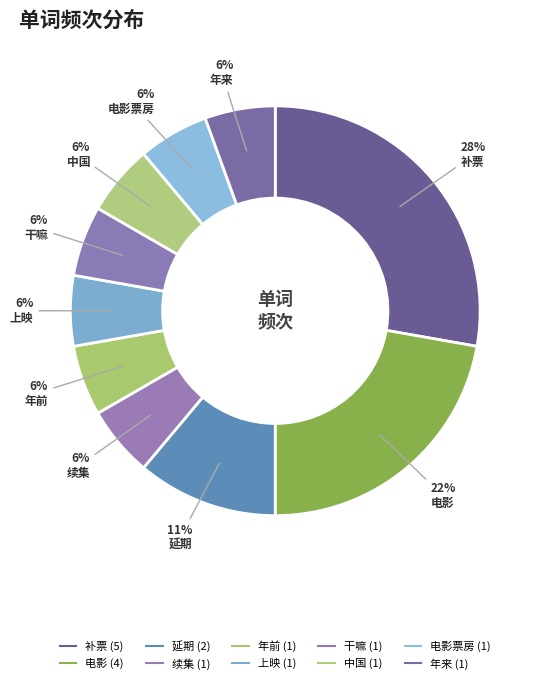

How many slices are in this pie chart?

10